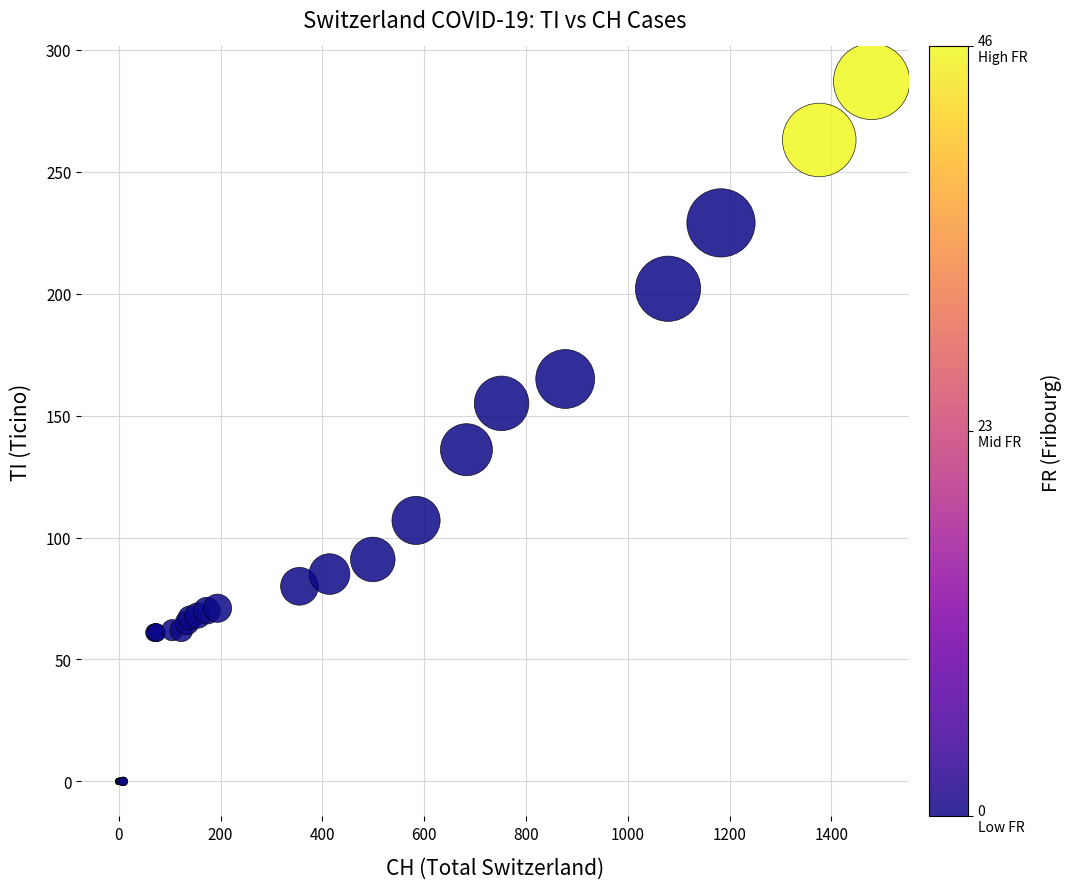

What Y value in the scatter plot is closest to 143?

136